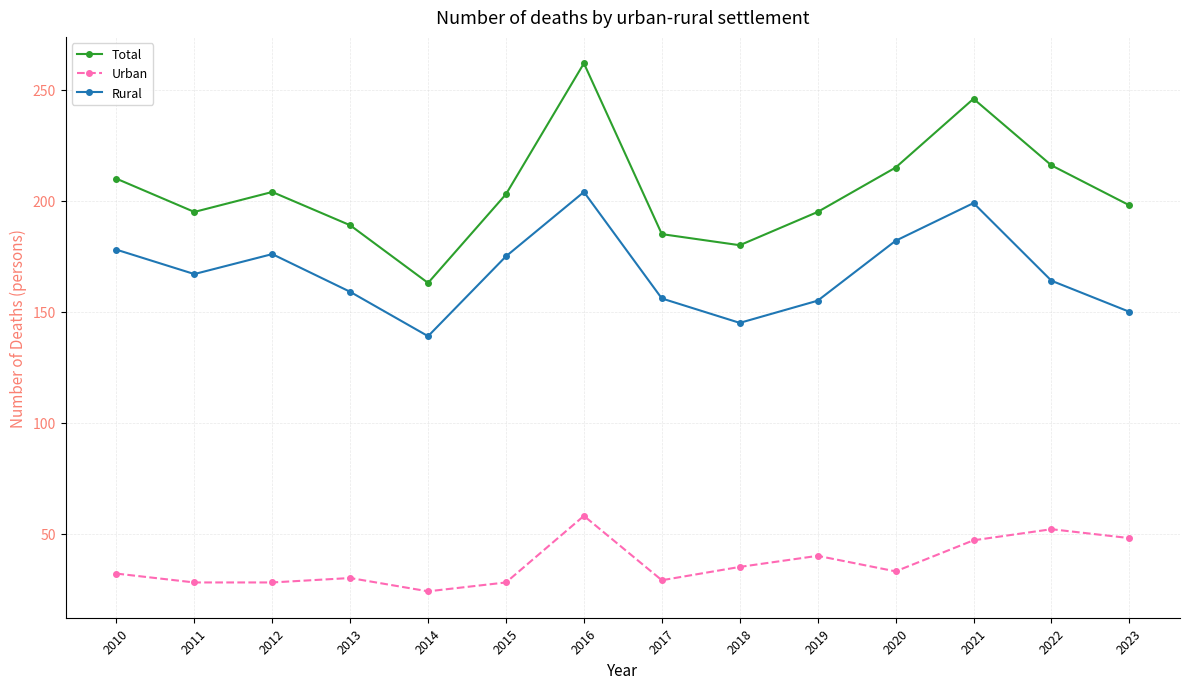

What is the difference between the highest and lowest values at 2011?

167